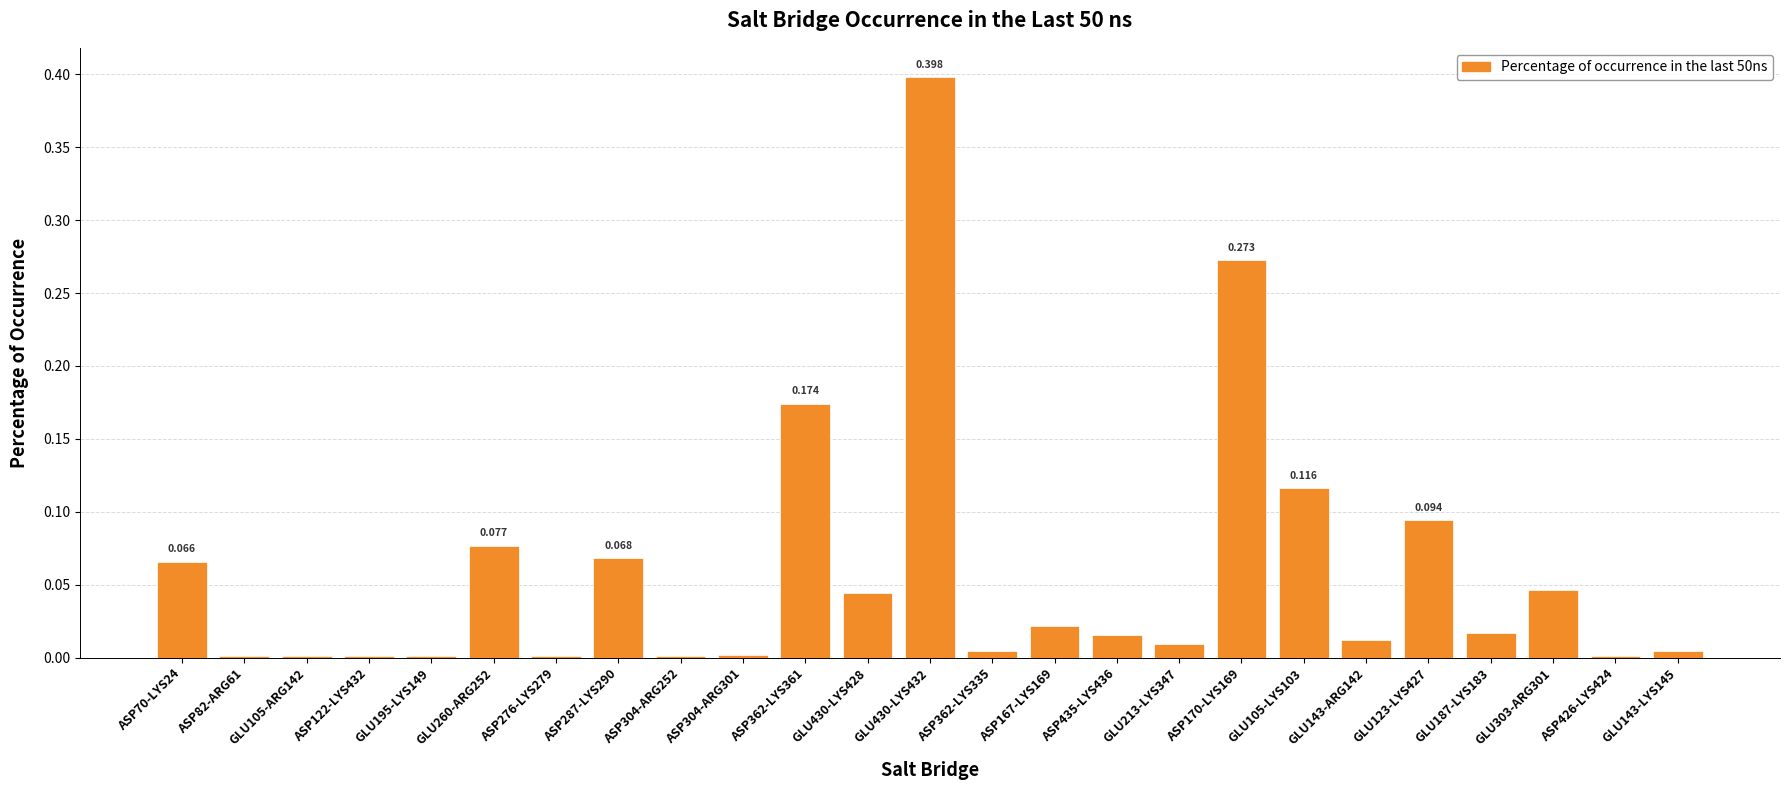

The value at ASP167-LYS169 is 0.0. True or false?

False